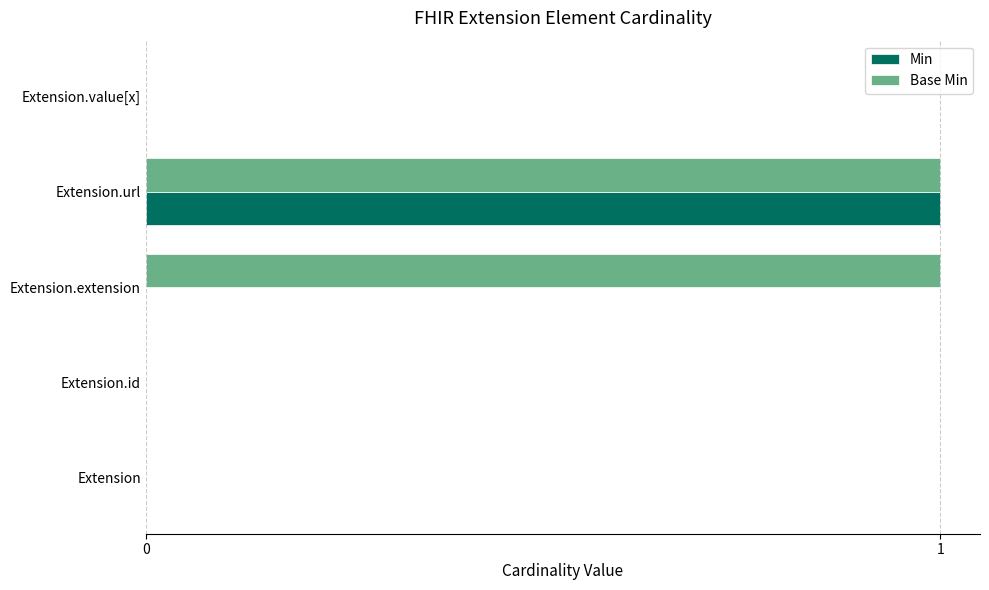

Is it true that Base Min equals -1 at Extension.value[x]?

False